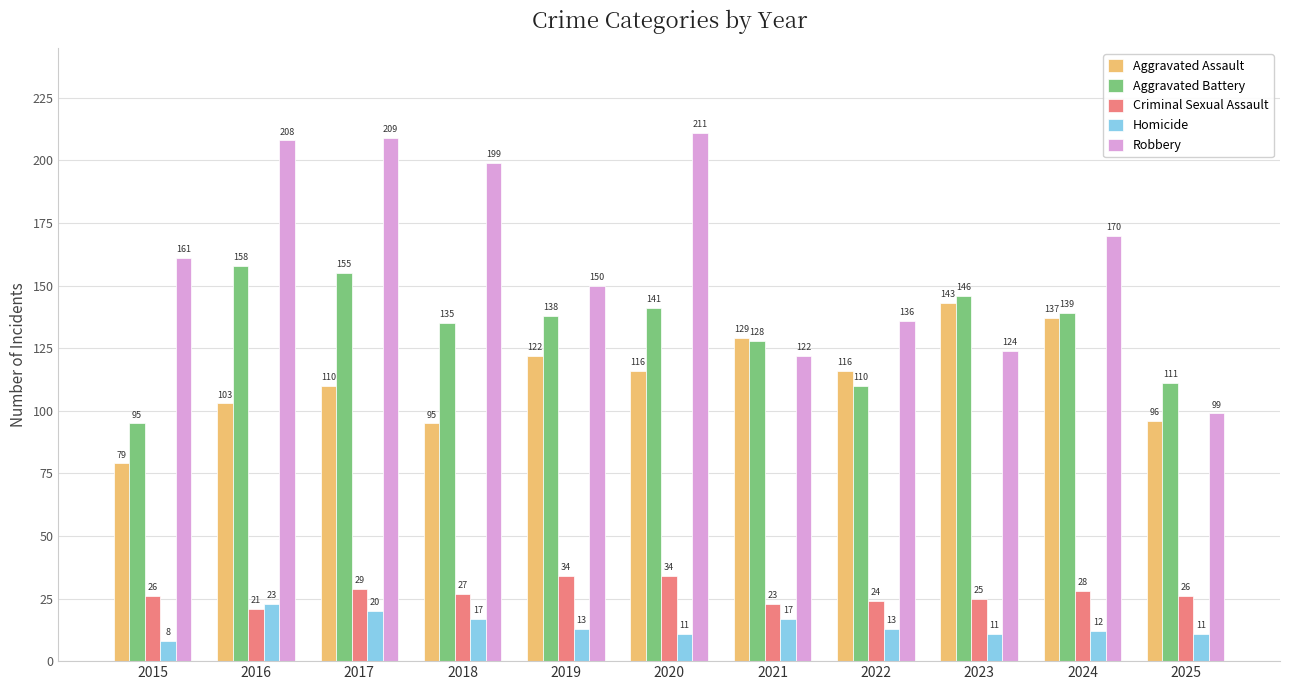

Are the bars horizontal?

No